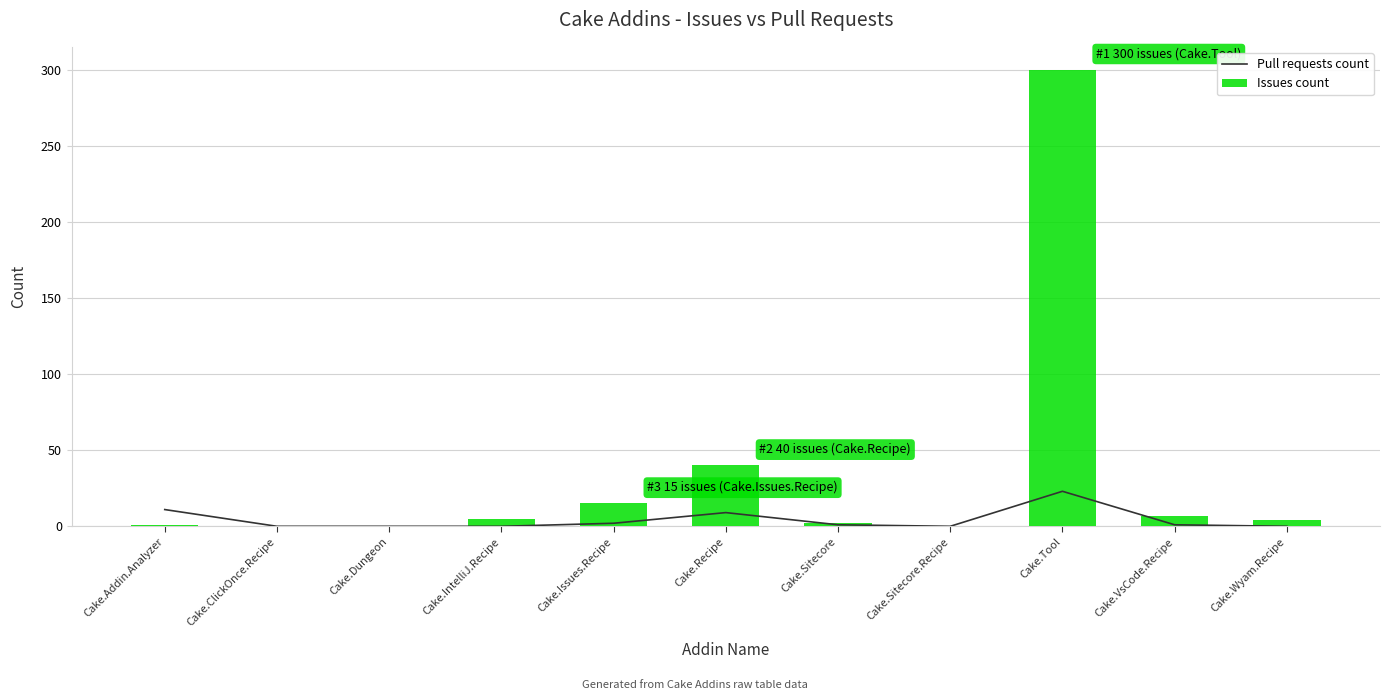

Is the value of Pull requests count at Cake.Issues.Recipe greater than the value of Issues count at Cake.VsCode.Recipe?

No